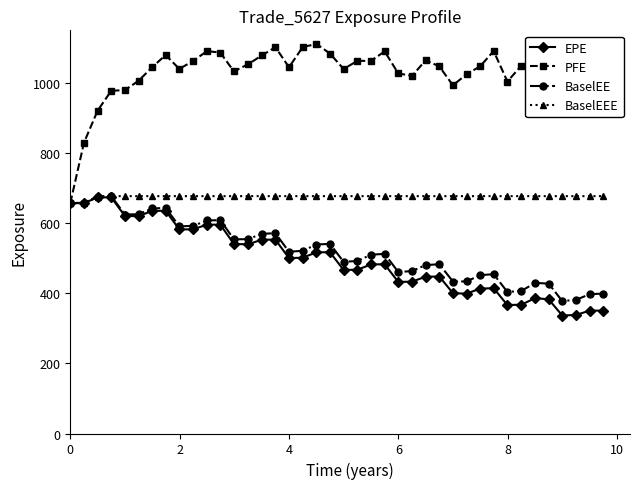

What is the maximum value for EPE?

674.1